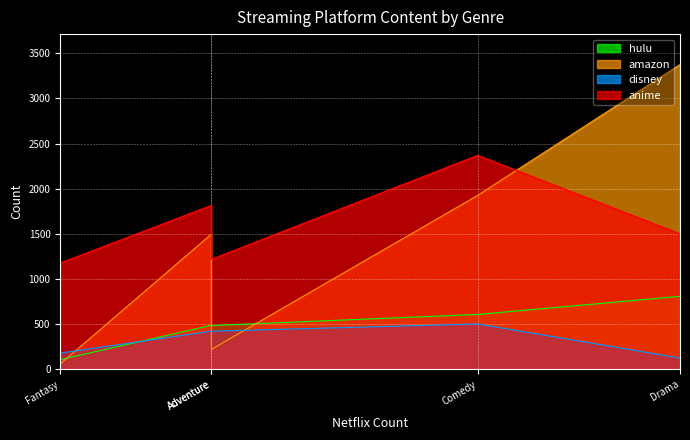

Rank the series by their maximum value, from lowest to highest.

disney, hulu, anime, amazon